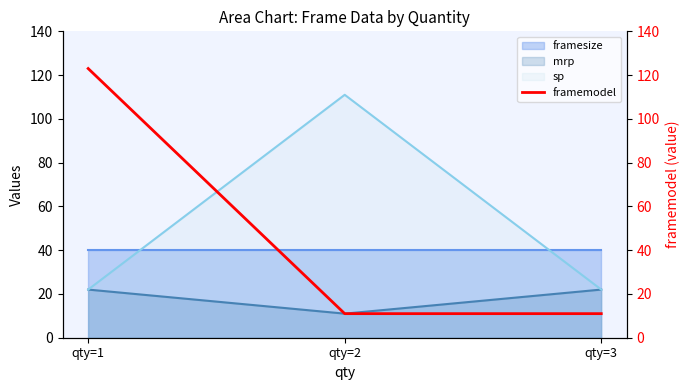

Approximately how many times larger is the value at qty=1 compared to qty=2?

11.2